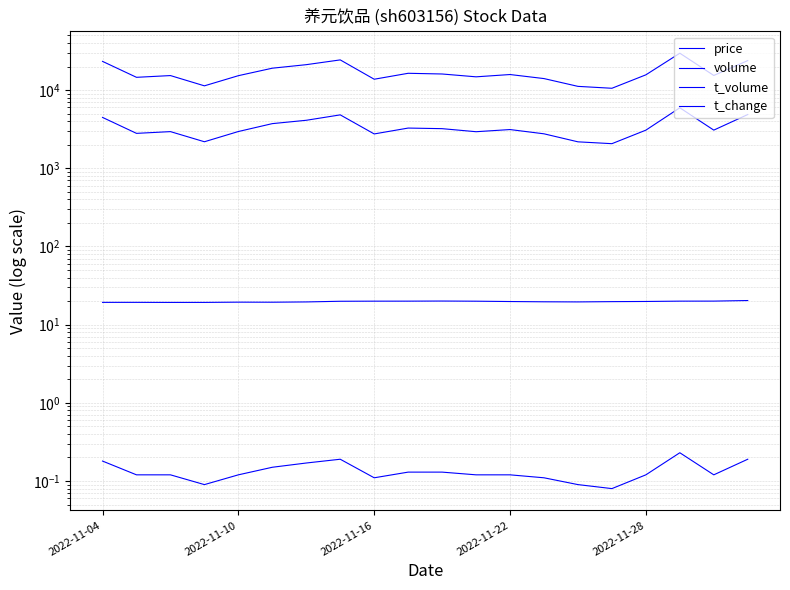

What is the sum of all volume values?

341267.0